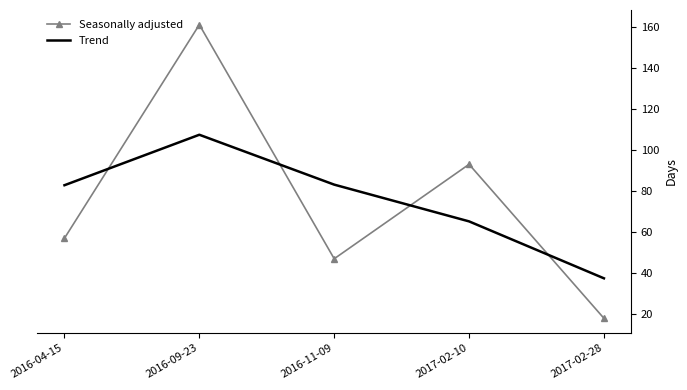

At how many categories does at least one series exceed 97?

1